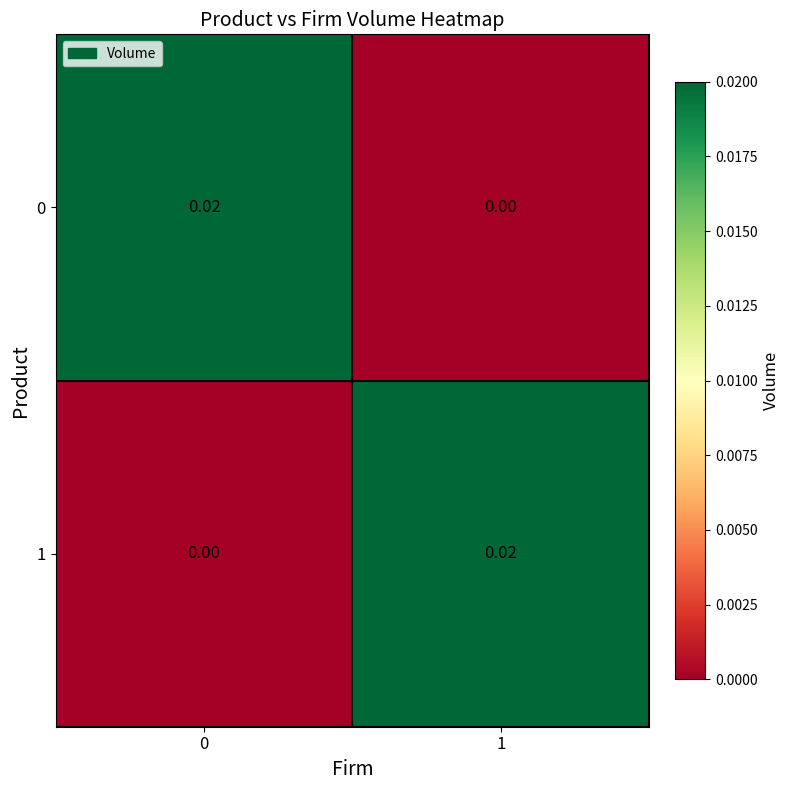

Count the number of data series in this chart.

2